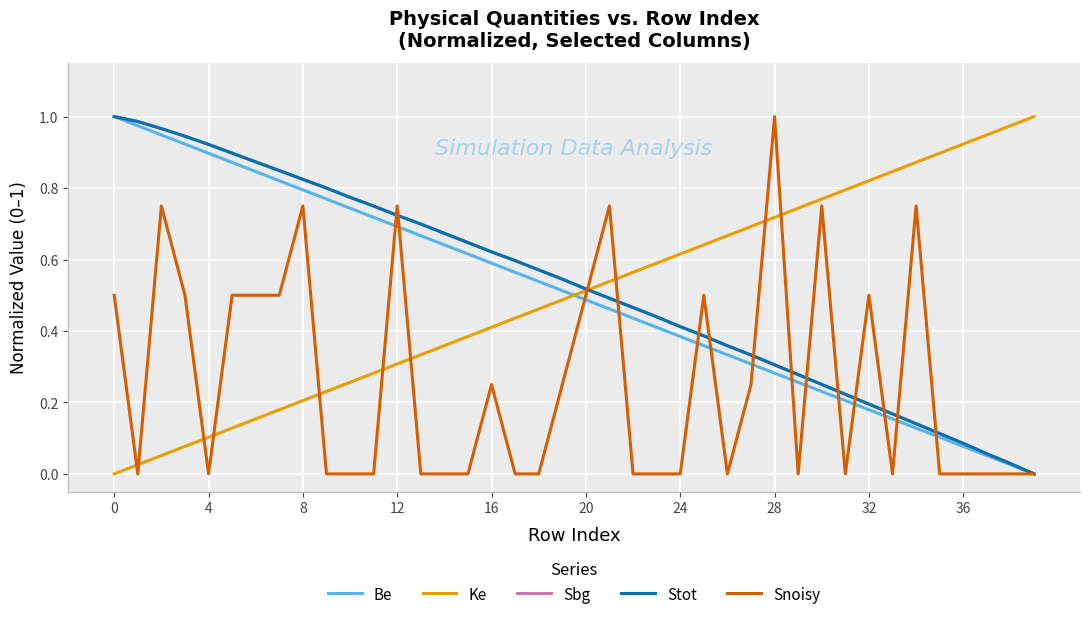

What is the average value of the Stot series?

0.5